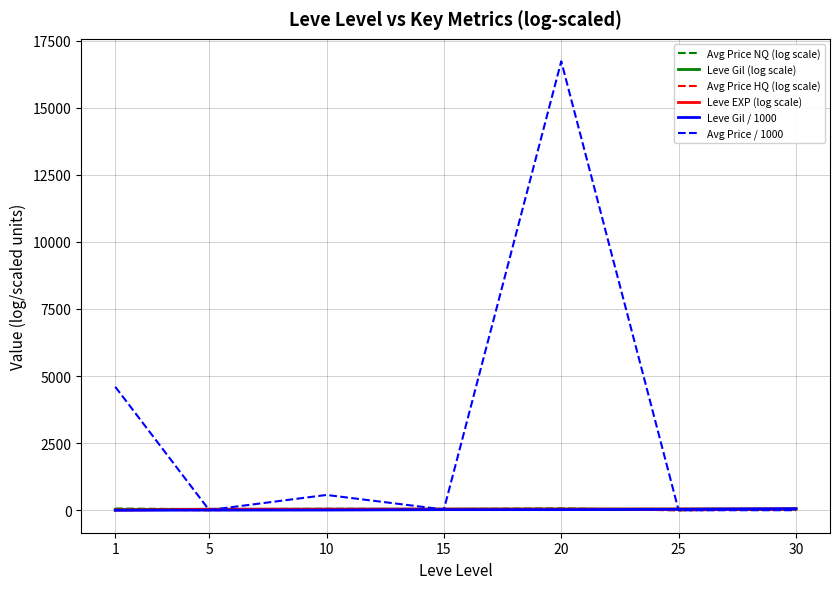

How many intersections are there between Leve Gil / 1000 and Avg Price NQ (log scale)?

1